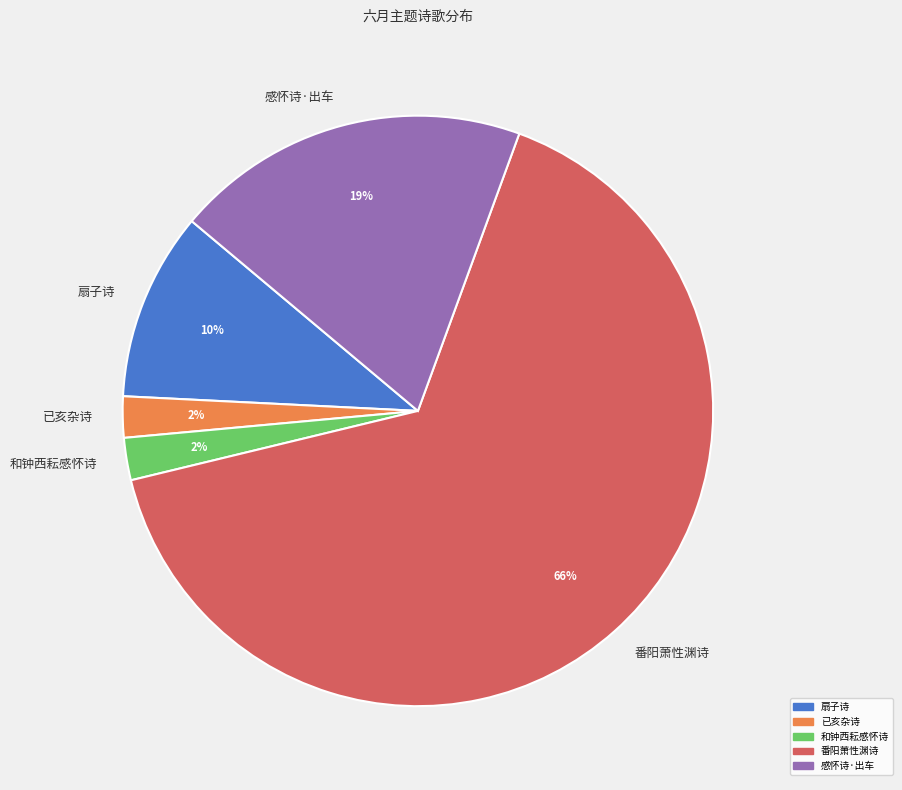

The 感怀诗·出车 slice represents 19% of the pie. True or false?

True